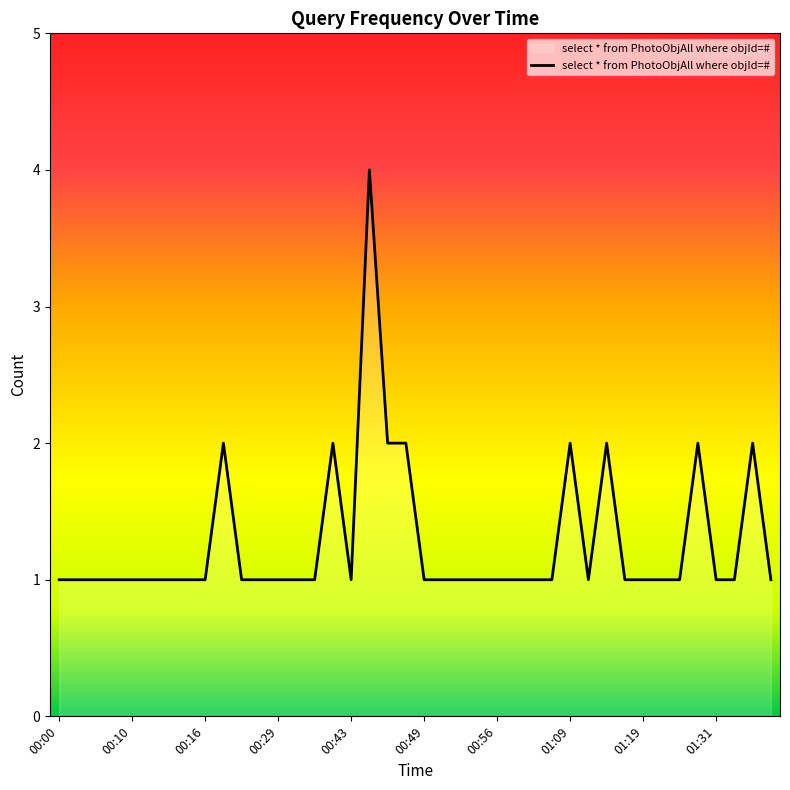

What is the difference between the maximum and minimum values?

3